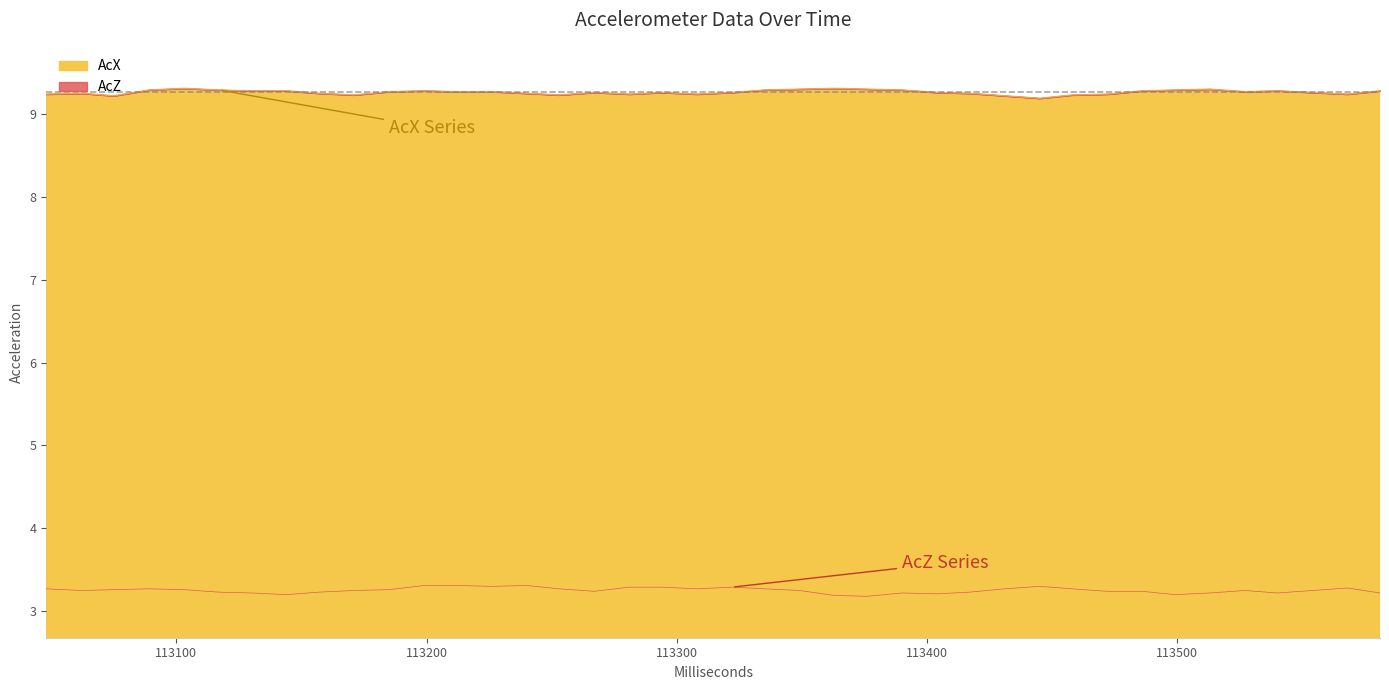

Reading left to right, transcribe all the data shown in this chart.

AcZ: 3.3	3.2	3.3	3.3	3.3	3.2	3.2	3.2	3.2	3.2	3.3	3.3	3.3	3.3	3.3	3.3	3.2	3.3	3.3	3.3	3.3	3.3	3.2	3.2	3.2	3.2	3.2	3.2	3.3	3.3	3.3	3.2	3.2	3.2	3.2	3.2	3.2	3.2	3.3	3.2
AcX: 9.2	9.2	9.2	9.3	9.3	9.3	9.3	9.3	9.2	9.2	9.3	9.3	9.3	9.3	9.2	9.2	9.3	9.2	9.3	9.2	9.3	9.3	9.3	9.3	9.3	9.3	9.3	9.2	9.2	9.2	9.2	9.2	9.3	9.3	9.3	9.3	9.3	9.3	9.2	9.3